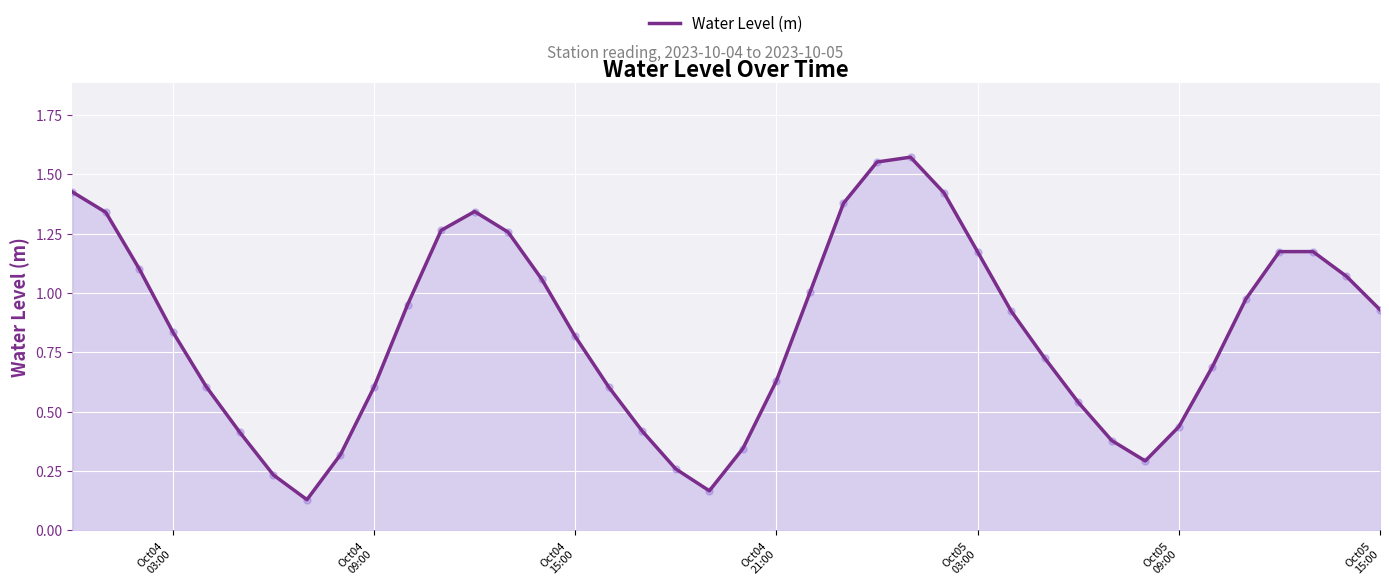

Is this an area chart (filled region under the line)?

Yes